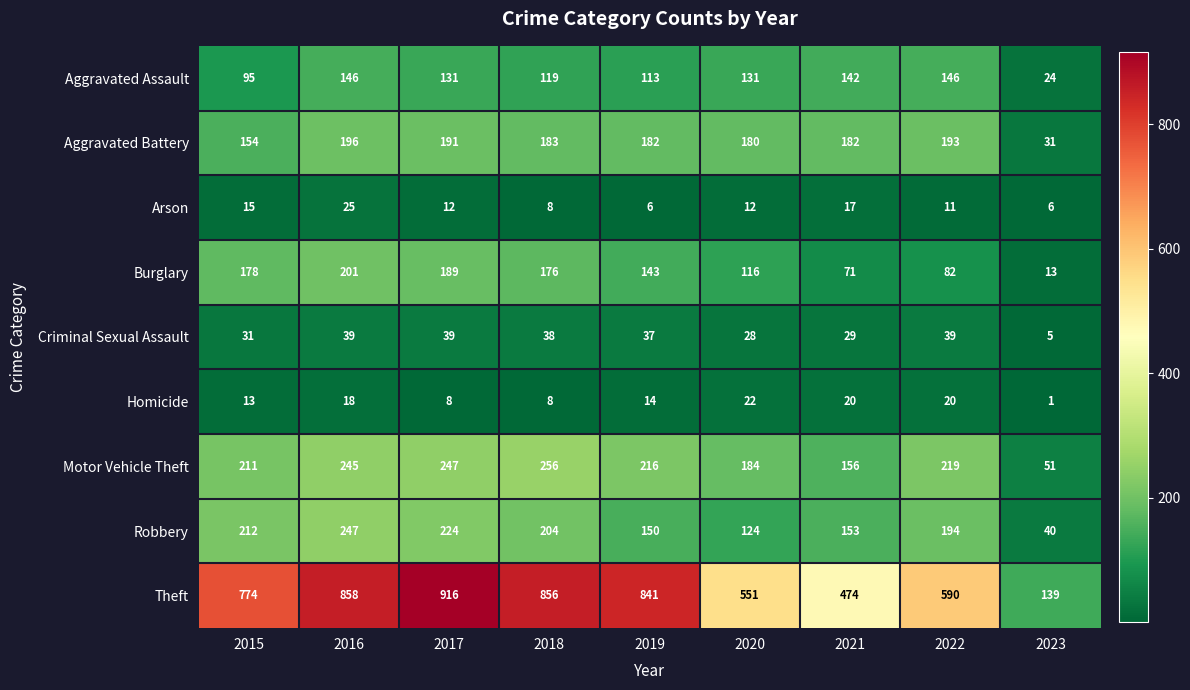

What is the maximum value shown in the chart?

916